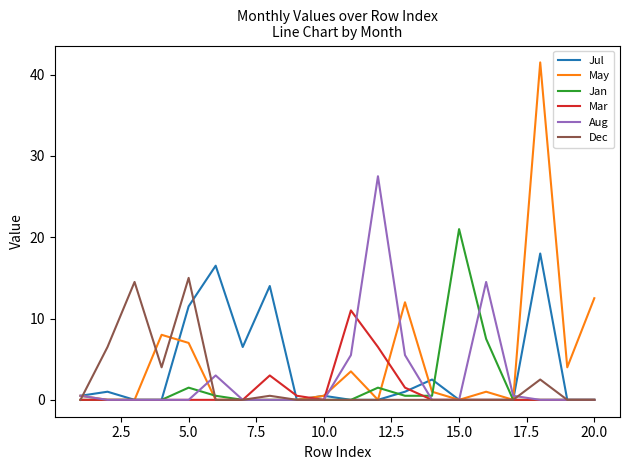

What is the maximum value shown in the chart?

41.5